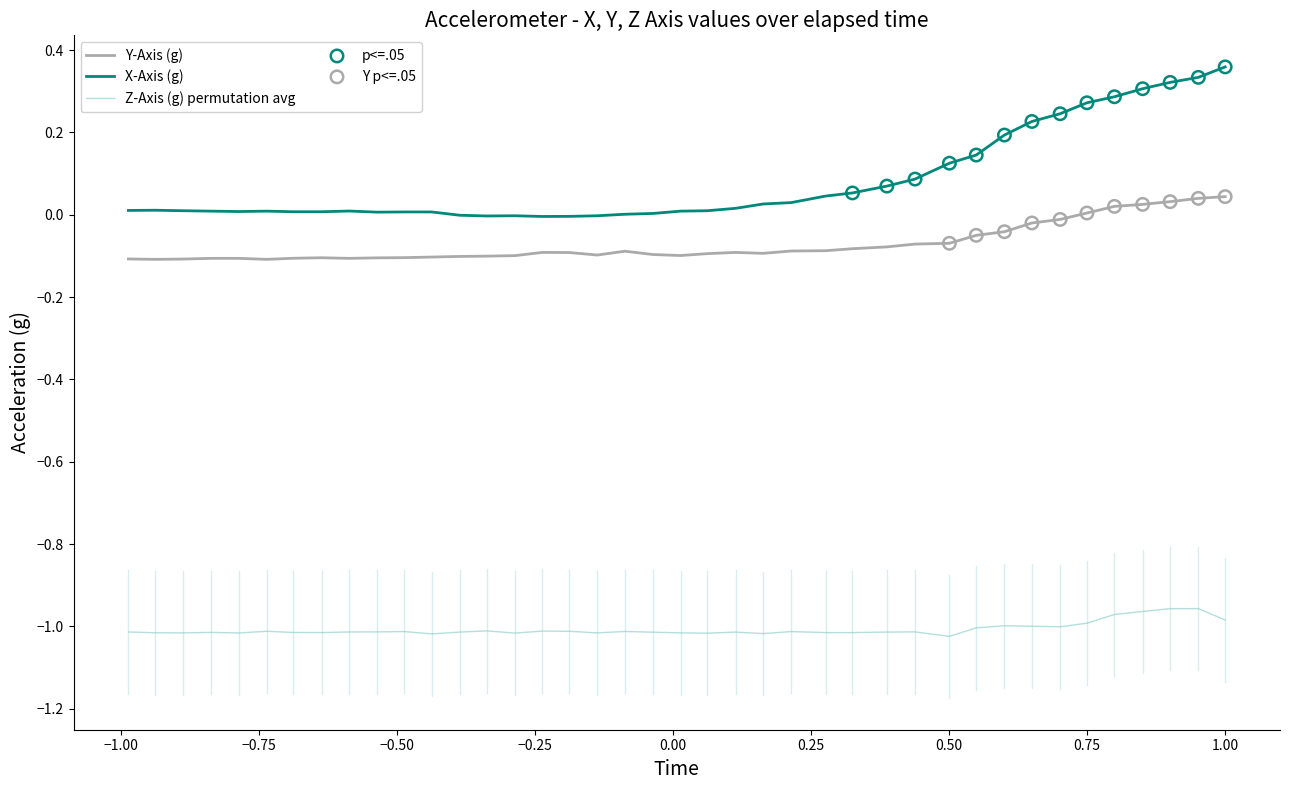

Which series has the largest total across all categories?

X-Axis (g)